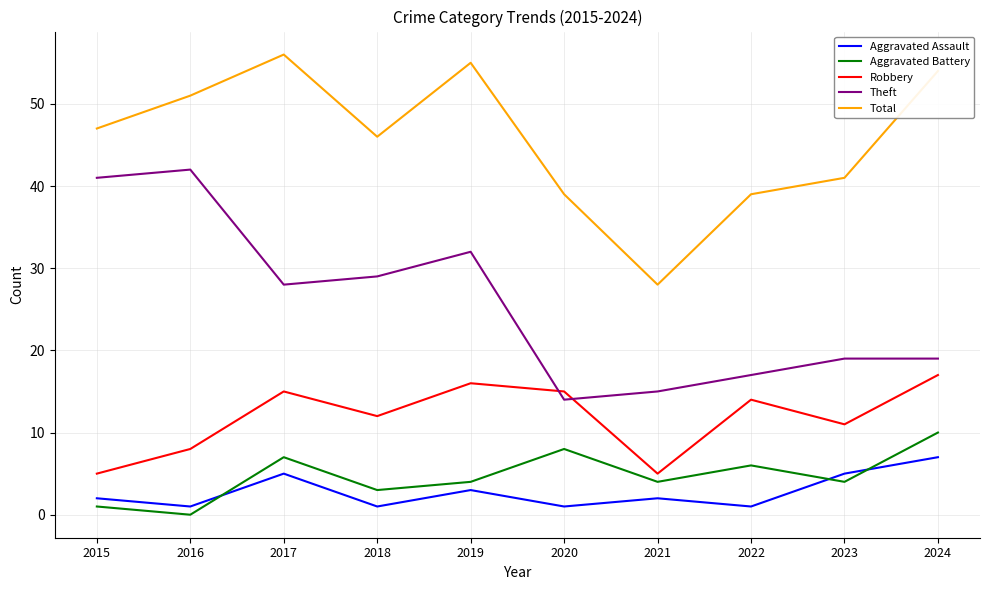

After their last crossing, which series has the higher values: Aggravated Assault or Aggravated Battery?

Aggravated Battery